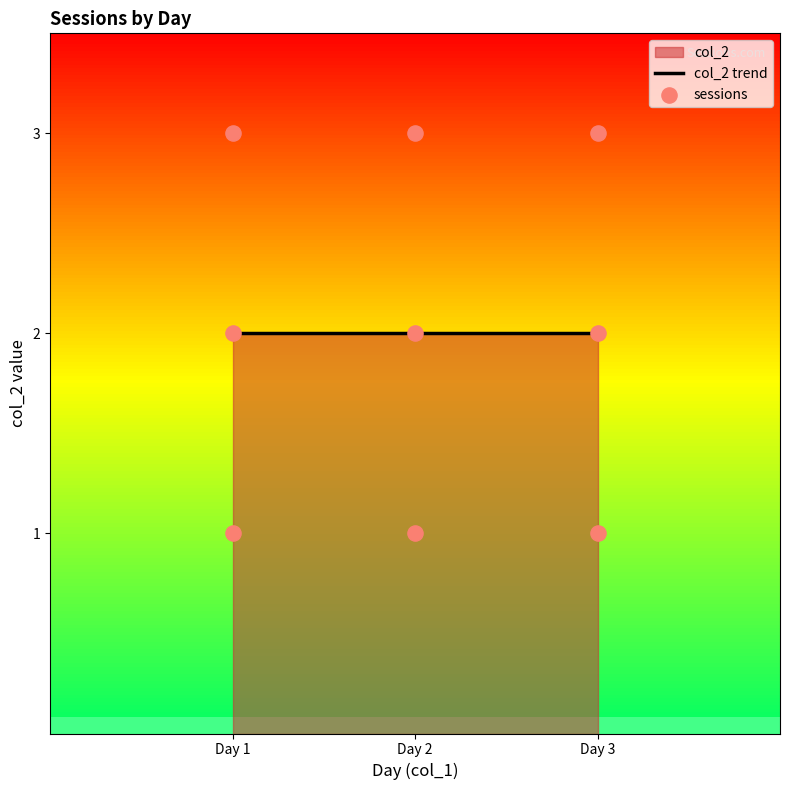

Between 2 and 1, which is larger?

2